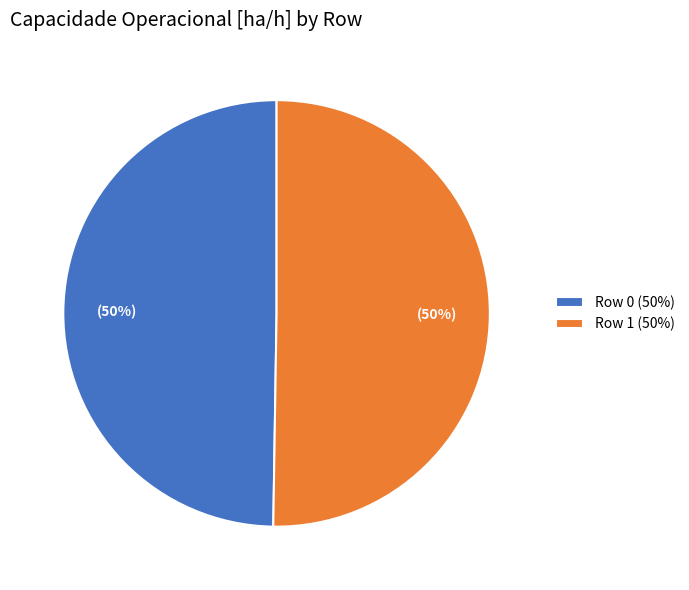

Do Row 0 (50%) and Row 1 (50%) together represent more than half of the pie?

Yes